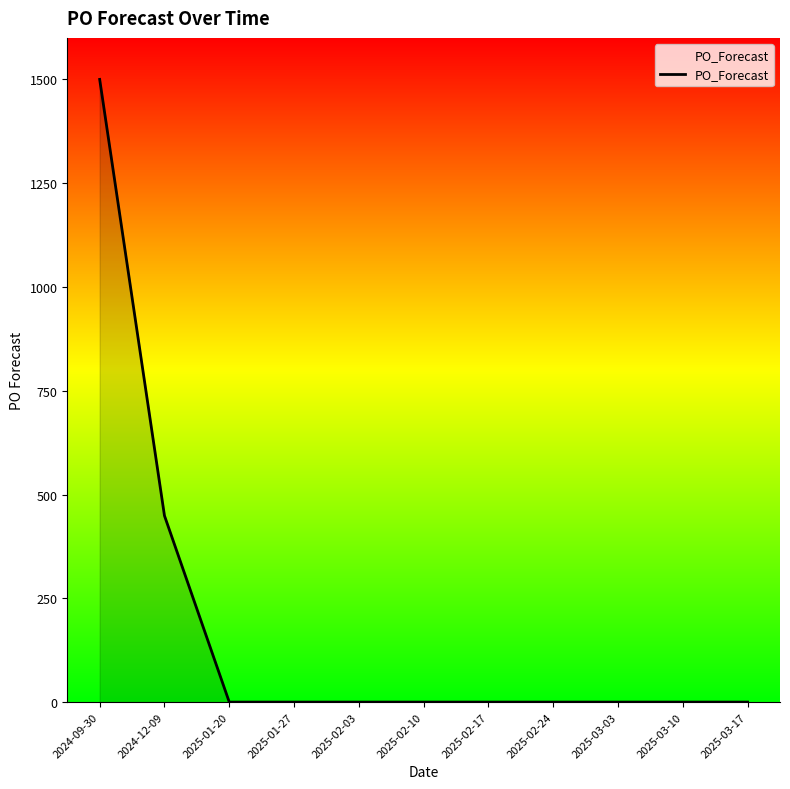

What is the difference between the values at 2025-02-24 and 2024-09-30?

1500